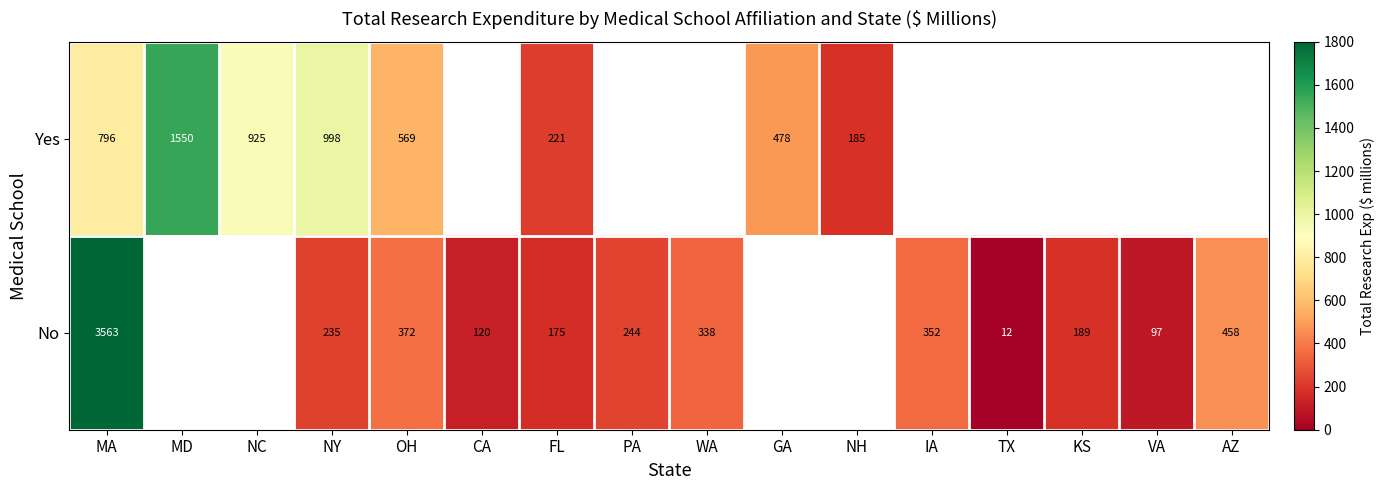

The No series shows 97.0 at VA. True or false?

True